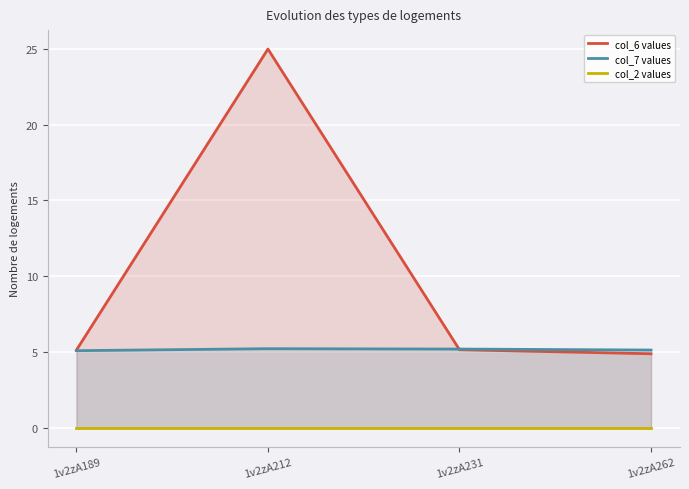

True or false: col_2 values and col_6 values intersect in this chart.

False